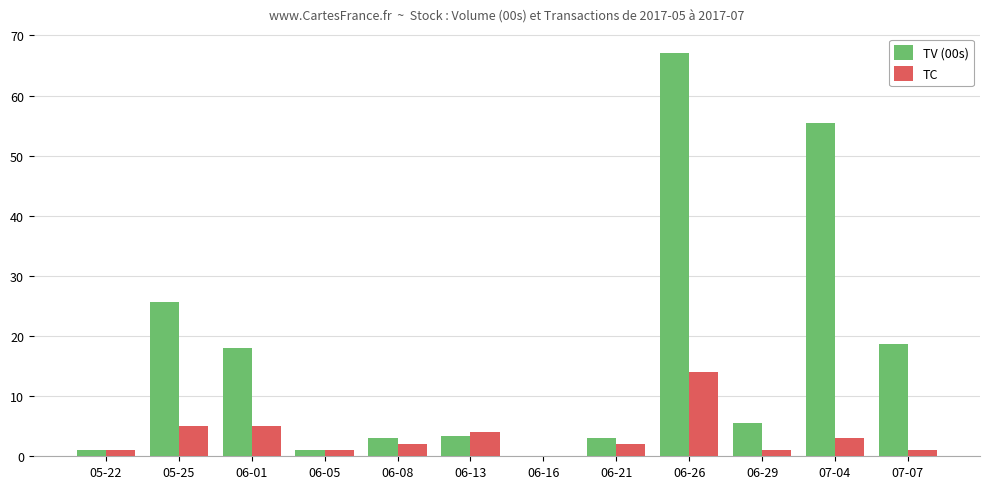

Which category has the highest value across all series?

06-26